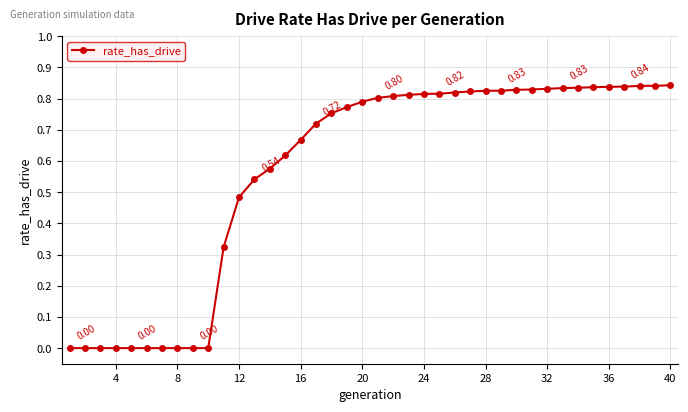

What is the sum of all values?

22.8